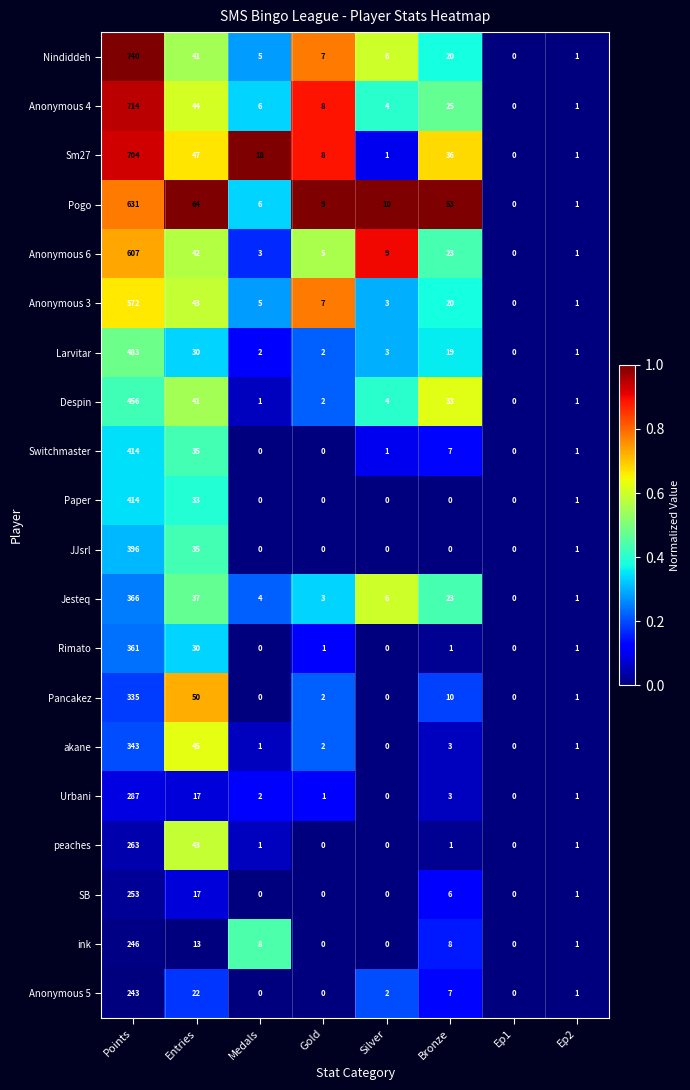

What is the difference between the maximum and minimum values in the Despin series?

456